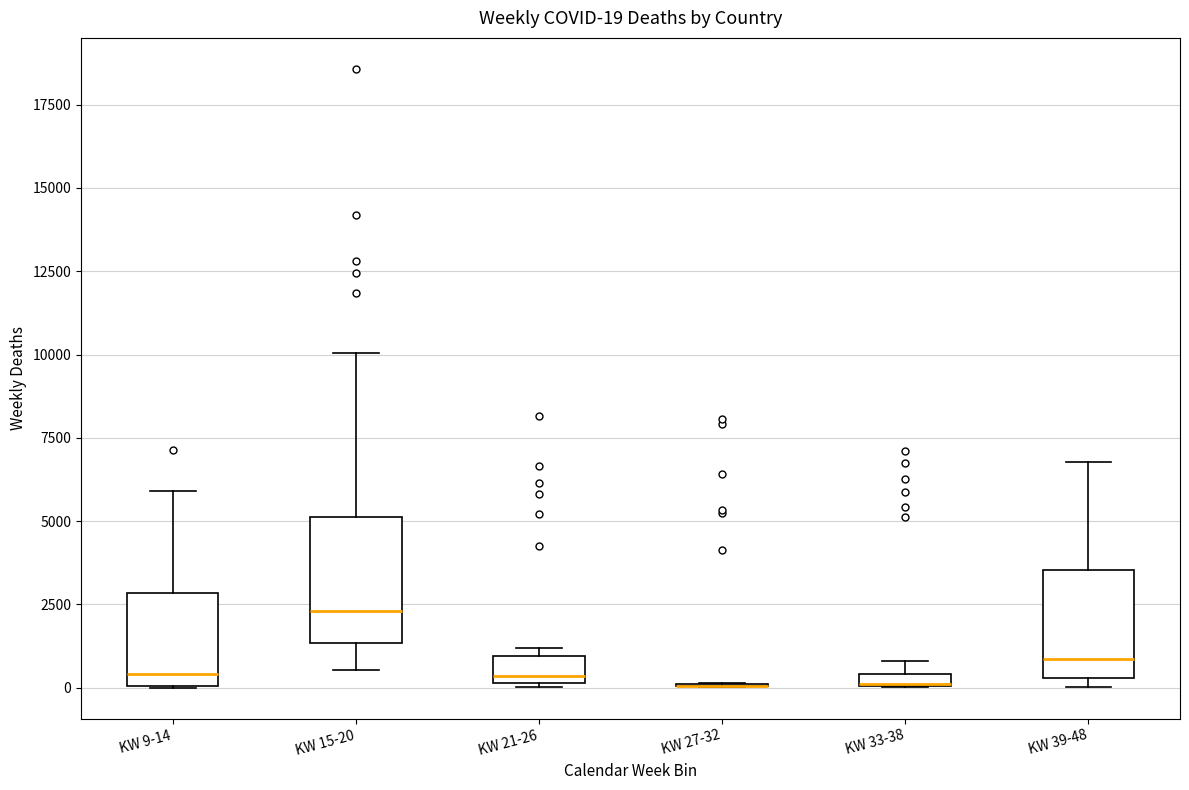

Which box is the tallest, from its lower edge to its upper edge?

KW 15-20